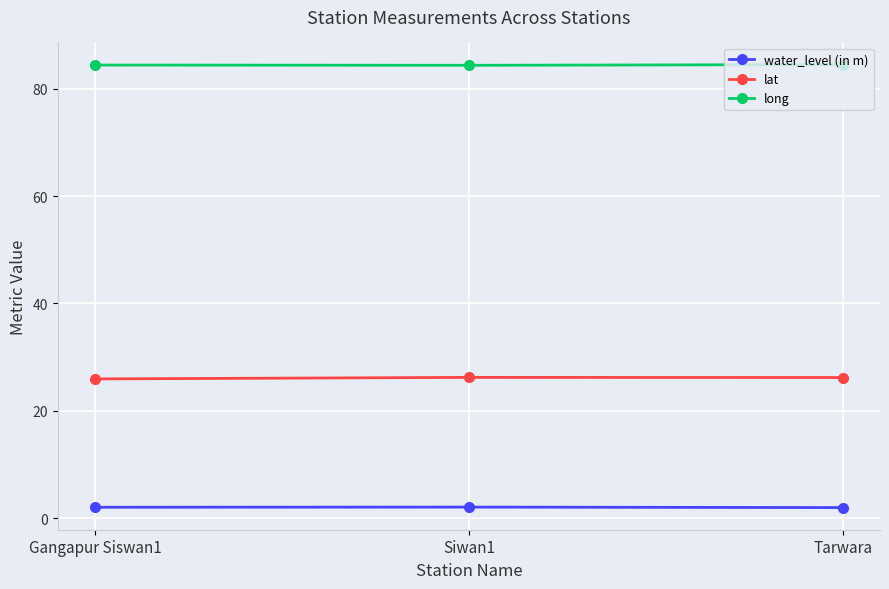

What is the maximum value for long?

84.5